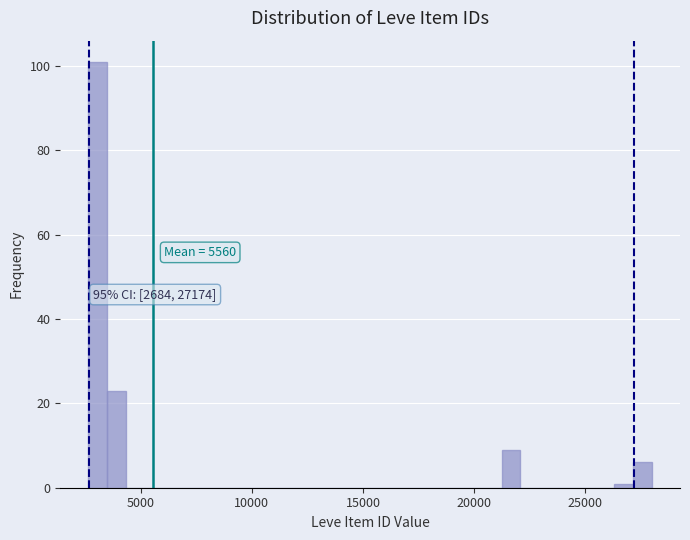

Around what value on the x-axis is the tallest bar? Give the approximate position of its centre, as read against the axis.

3000